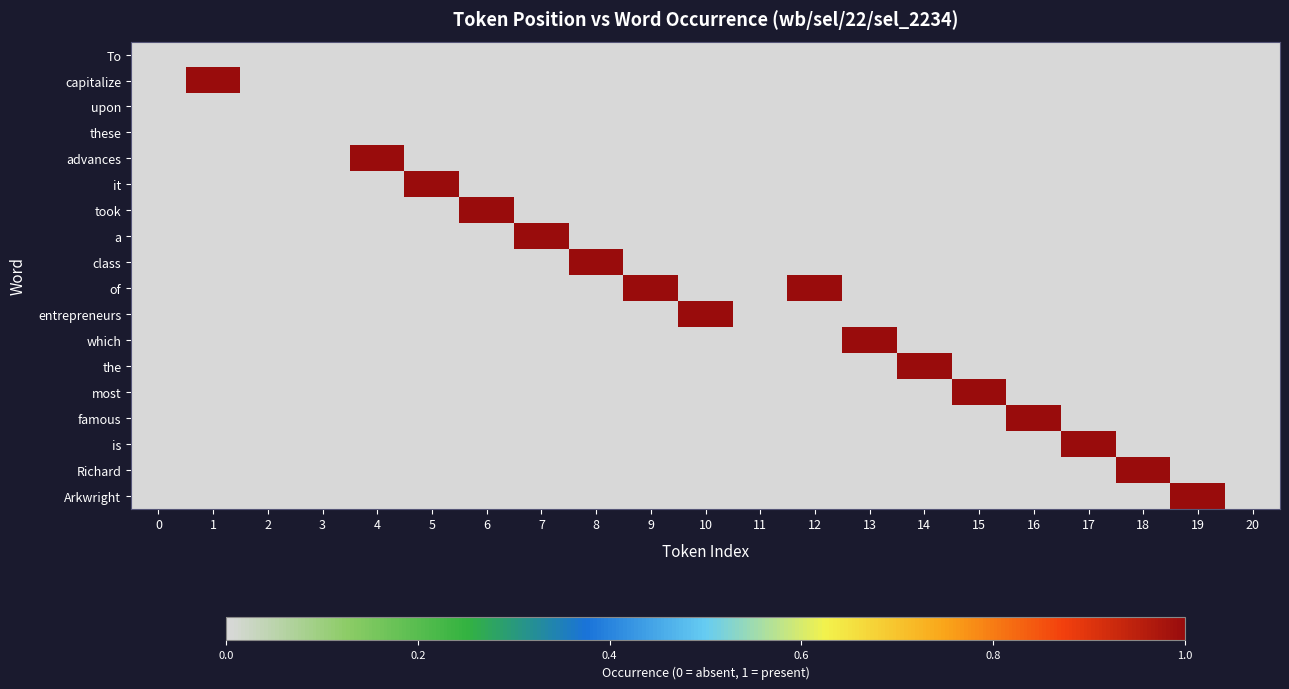

Between 12 and 20, which is larger?

12